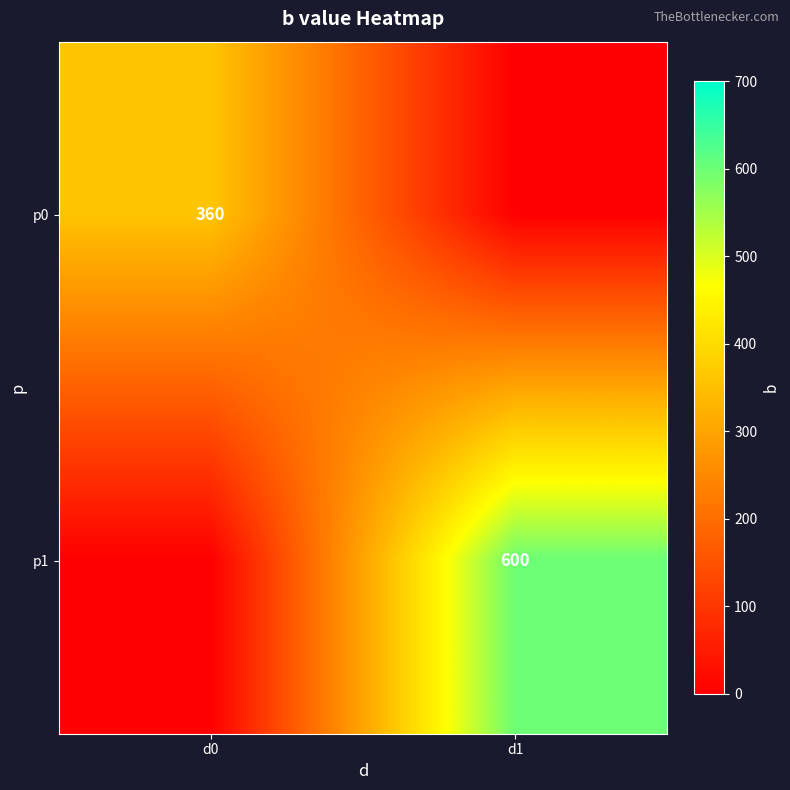

The p1 series shows 241 at d1. True or false?

False